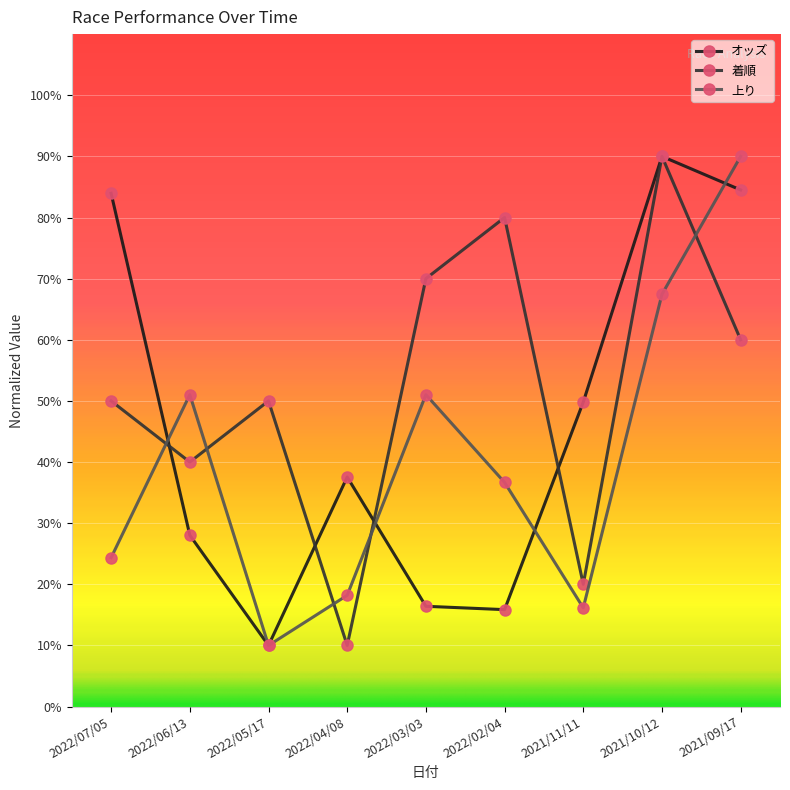

What is the sum of the 上り values at 2022/04/08 and 2022/06/13?

69.2